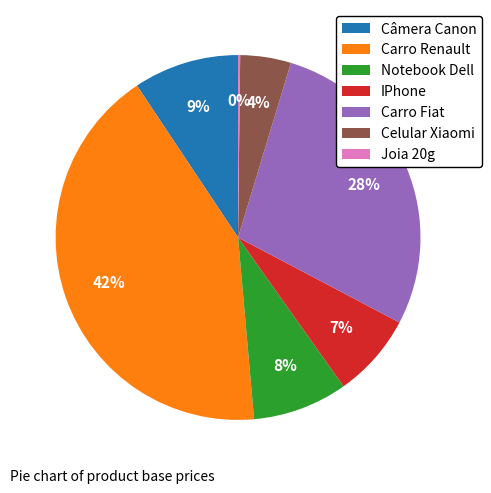

To the nearest percent, what is the average slice percentage?

14%